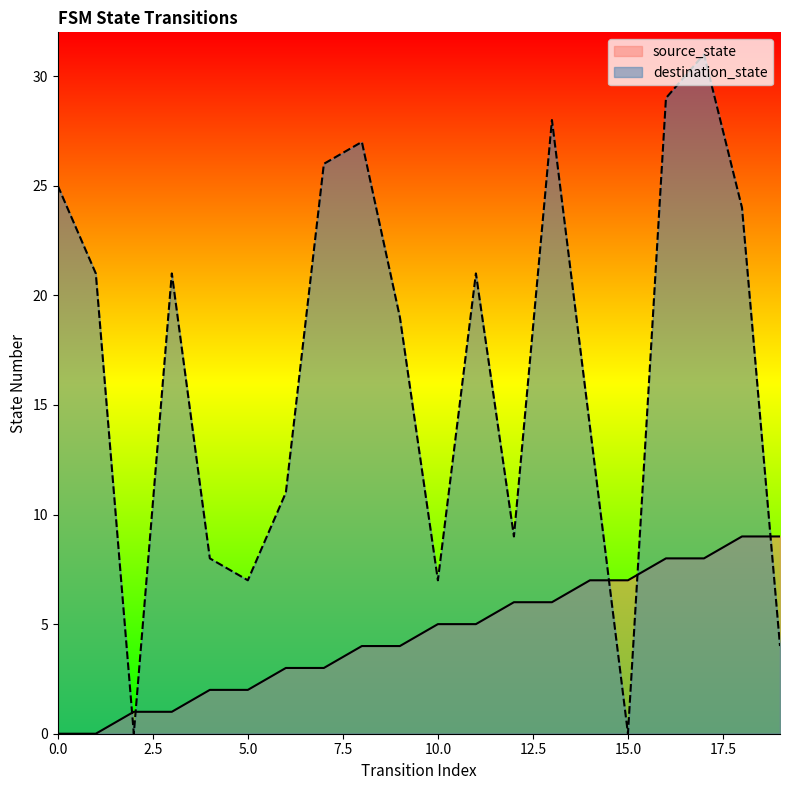

Reading left to right, what are all the values shown in this chart?

source_state: 0	0	1	1	2	2	3	3	4	4	5	5	6	6	7	7	8	8	9	9
destination_state: 25	21	0	21	8	7	11	26	27	19	7	21	9	28	14	0	29	31	24	4